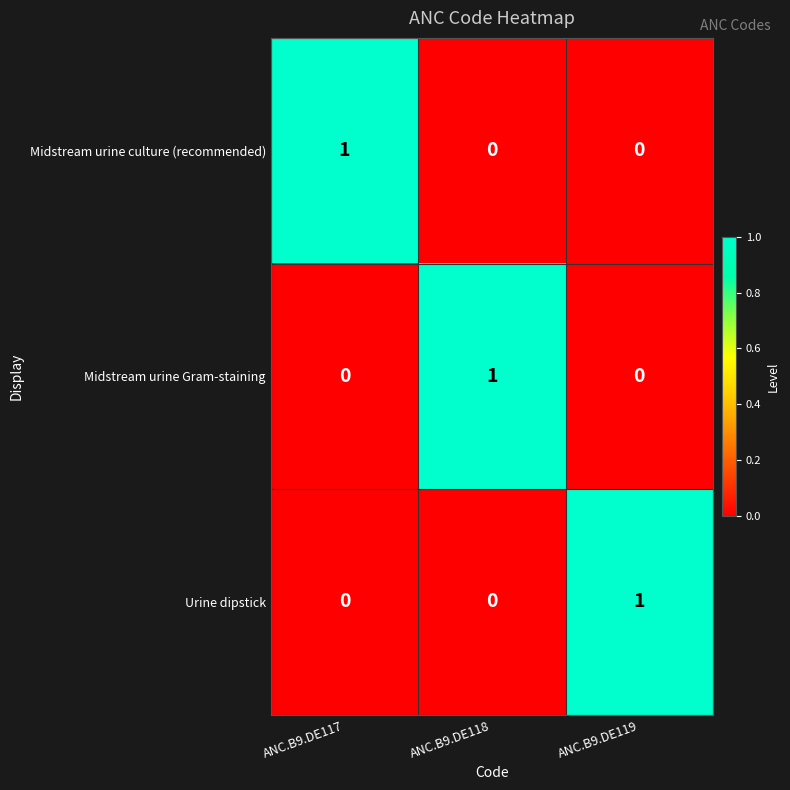

Is the value of Midstream urine culture (recommended) at ANC.B9.DE117 greater than the value of Midstream urine Gram-staining at ANC.B9.DE119?

Yes